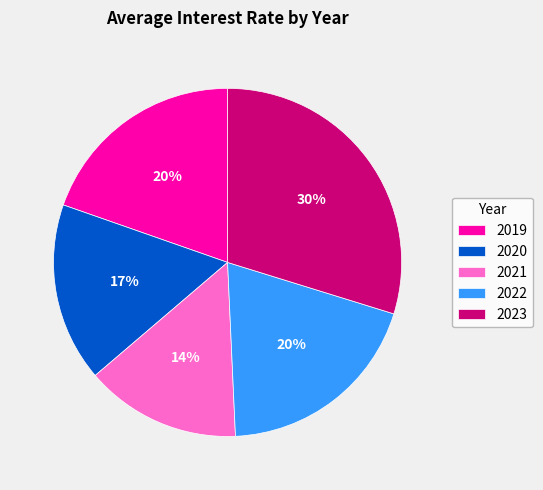

Combined, do 2020 and 2021 account for over 50%?

No